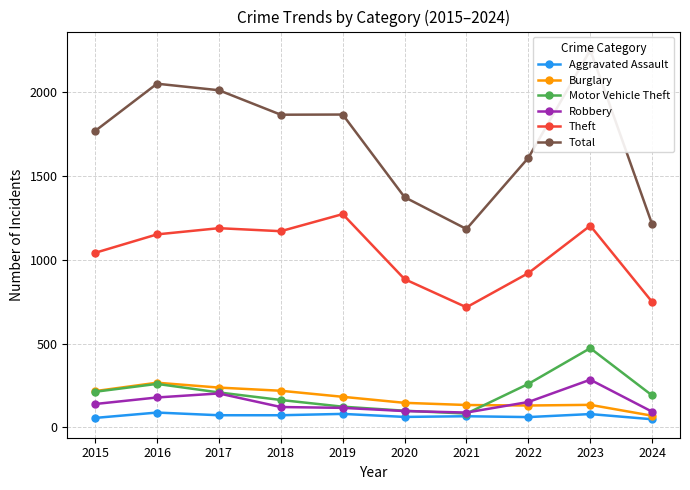

What are all the series names shown in the legend?

Aggravated Assault, Burglary, Motor Vehicle Theft, Robbery, Theft, Total